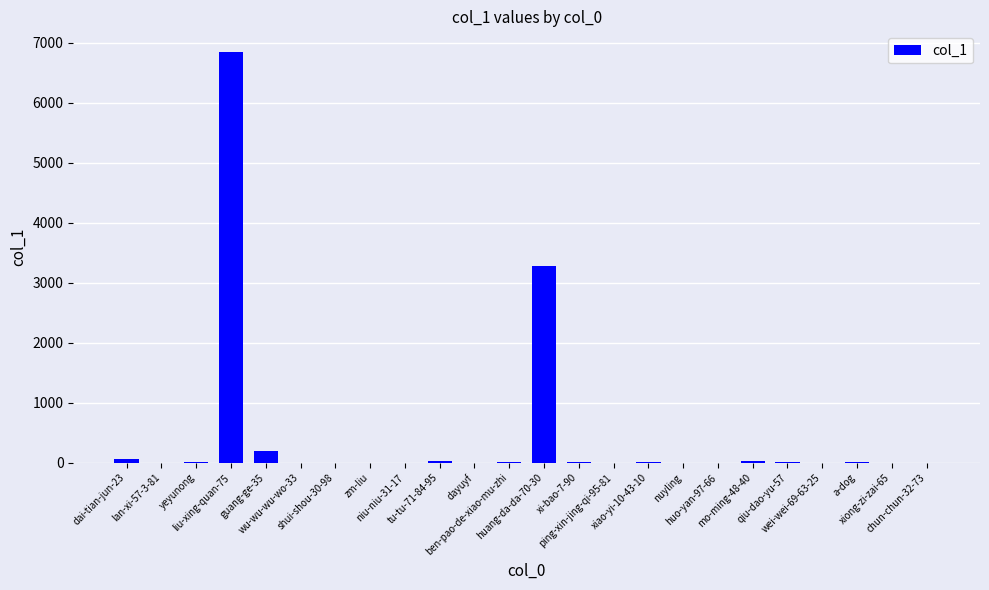

What is the maximum value shown in the chart?

6846